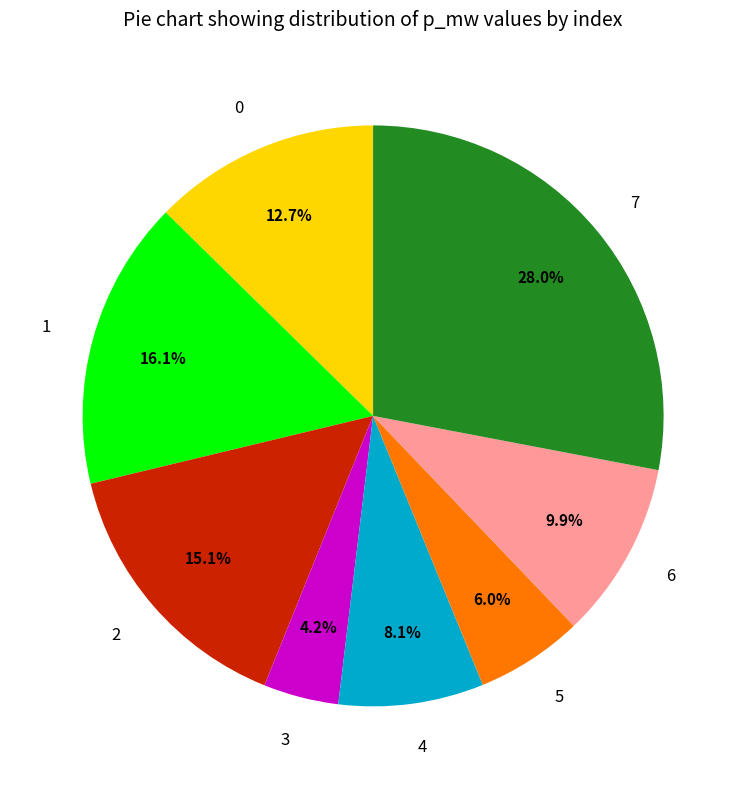

Which slice is the largest?

7